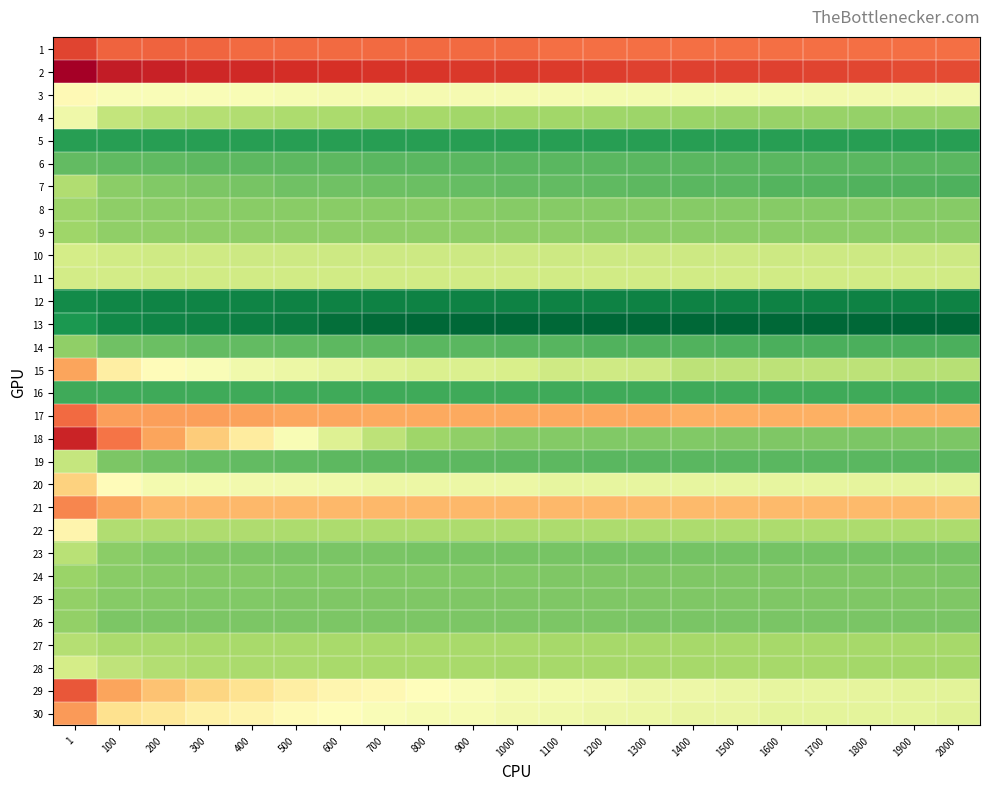

Reading left to right, what are all the values shown in this chart?

1: 1=10.2	100=9.6	200=9.6	300=9.5	400=9.5	500=9.5	600=9.5	700=9.5	800=9.5	900=9.5	1000=9.5	1100=9.4	1200=9.4	1300=9.4	1400=9.4	1500=9.3	1600=9.3	1700=9.3	1800=9.3	1900=9.3	2000=9.3
2: 1=11.8	100=11.1	200=10.9	300=10.8	400=10.7	500=10.6	600=10.6	700=10.5	800=10.4	900=10.4	1000=10.4	1100=10.4	1200=10.3	1300=10.2	1400=10.2	1500=10.2	1600=10.2	1700=10.2	1800=10.1	1900=10.1	2000=10.0
3: 1=6.0	100=5.7	200=5.7	300=5.7	400=5.6	500=5.6	600=5.6	700=5.6	800=5.6	900=5.6	1000=5.5	1100=5.5	1200=5.5	1300=5.5	1400=5.5	1500=5.5	1600=5.5	1700=5.4	1800=5.4	1900=5.4	2000=5.4
4: 1=5.4	100=4.2	200=3.9	300=3.8	400=3.7	500=3.7	600=3.6	700=3.5	800=3.5	900=3.4	1000=3.4	1100=3.4	1200=3.3	1300=3.3	1400=3.3	1500=3.2	1600=3.2	1700=3.2	1800=3.2	1900=3.2	2000=3.2
5: 1=1.3	100=1.3	200=1.3	300=1.3	400=1.3	500=1.3	600=1.3	700=1.3	800=1.3	900=1.3	1000=1.3	1100=1.3	1200=1.3	1300=1.3	1400=1.3	1500=1.3	1600=1.3	1700=1.3	1800=1.3	1900=1.3	2000=1.3
6: 1=2.2	100=2.2	200=2.2	300=2.2	400=2.1	500=2.1	600=2.1	700=2.1	800=2.1	900=2.1	1000=2.1	1100=2.1	1200=2.1	1300=2.1	1400=2.1	1500=2.1	1600=2.1	1700=2.1	1800=2.1	1900=2.1	2000=2.1
7: 1=3.7	100=3.0	200=2.8	300=2.7	400=2.6	500=2.5	600=2.5	700=2.4	800=2.4	900=2.3	1000=2.2	1100=2.2	1200=2.2	1300=2.1	1400=2.1	1500=2.1	1600=2.0	1700=2.0	1800=2.0	1900=2.0	2000=1.9
8: 1=3.3	100=3.0	200=3.0	300=3.0	400=3.0	500=3.0	600=3.0	700=2.9	800=2.9	900=2.9	1000=2.9	1100=2.9	1200=2.9	1300=2.9	1400=2.9	1500=2.9	1600=2.9	1700=2.9	1800=2.9	1900=2.9	2000=2.9
9: 1=3.4	100=3.1	200=3.1	300=3.0	400=3.0	500=3.0	600=3.0	700=3.0	800=3.0	900=3.0	1000=3.0	1100=3.0	1200=3.0	1300=3.0	1400=3.0	1500=3.0	1600=3.0	1700=3.0	1800=3.0	1900=3.0	2000=3.0
10: 1=4.5	100=4.5	200=4.4	300=4.4	400=4.4	500=4.4	600=4.4	700=4.4	800=4.4	900=4.4	1000=4.4	1100=4.4	1200=4.4	1300=4.4	1400=4.4	1500=4.4	1600=4.4	1700=4.4	1800=4.4	1900=4.4	2000=4.4
11: 1=4.5	100=4.5	200=4.5	300=4.5	400=4.5	500=4.5	600=4.5	700=4.5	800=4.5	900=4.5	1000=4.5	1100=4.5	1200=4.5	1300=4.5	1400=4.5	1500=4.5	1600=4.5	1700=4.5	1800=4.5	1900=4.5	2000=4.5
12: 1=0.8	100=0.7	200=0.6	300=0.6	400=0.6	500=0.6	600=0.6	700=0.6	800=0.6	900=0.6	1000=0.6	1100=0.6	1200=0.6	1300=0.6	1400=0.6	1500=0.6	1600=0.6	1700=0.6	1800=0.6	1900=0.6	2000=0.6
13: 1=1.1	100=0.7	200=0.6	300=0.6	400=0.5	500=0.4	600=0.1	700=0.0	800=-0.1	900=-0.1	1000=-0.1	1100=-0.1	1200=-0.1	1300=-0.1	1400=-0.1	1500=-0.1	1600=-0.1	1700=-0.1	1800=-0.1	1900=-0.1	2000=-0.1
14: 1=3.1	100=2.5	200=2.4	300=2.2	400=2.2	500=2.2	600=2.2	700=2.1	800=2.1	900=2.1	1000=2.1	1100=2.0	1200=2.0	1300=2.0	1400=2.0	1500=1.9	1600=1.9	1700=1.9	1800=1.9	1900=1.9	2000=1.9
15: 1=8.4	100=6.5	200=5.9	300=5.7	400=5.4	500=5.2	600=5.1	700=4.9	800=4.7	900=4.7	1000=4.7	1100=4.4	1200=4.4	1300=4.4	1400=4.0	1500=4.0	1600=4.0	1700=4.0	1800=4.0	1900=3.9	2000=3.9
16: 1=1.7	100=1.7	200=1.7	300=1.7	400=1.7	500=1.7	600=1.7	700=1.7	800=1.7	900=1.7	1000=1.7	1100=1.7	1200=1.7	1300=1.7	1400=1.7	1500=1.7	1600=1.7	1700=1.7	1800=1.7	1900=1.7	2000=1.7
17: 1=9.4	100=8.4	200=8.4	300=8.4	400=8.4	500=8.3	600=8.3	700=8.3	800=8.3	900=8.3	1000=8.3	1100=8.3	1200=8.3	1300=8.3	1400=8.1	1500=8.1	1600=8.1	1700=8.1	1800=8.1	1900=8.1	2000=8.1
18: 1=10.9	100=9.3	200=8.3	300=7.5	400=6.6	500=5.6	600=4.8	700=4.0	800=3.4	900=3.1	1000=2.9	1100=2.8	1200=2.8	1300=2.8	1400=2.8	1500=2.7	1600=2.7	1700=2.7	1800=2.7	1900=2.7	2000=2.7
19: 1=4.2	100=2.7	200=2.5	300=2.3	400=2.2	500=2.2	600=2.2	700=2.2	800=2.1	900=2.1	1000=2.1	1100=2.1	1200=2.1	1300=2.1	1400=2.1	1500=2.1	1600=2.1	1700=2.1	1800=2.1	1900=2.1	2000=2.1
20: 1=7.4	100=6.0	200=5.5	300=5.5	400=5.4	500=5.4	600=5.4	700=5.3	800=5.3	900=5.3	1000=5.3	1100=5.1	1200=5.1	1300=5.1	1400=5.1	1500=5.1	1600=5.1	1700=5.1	1800=5.1	1900=5.1	2000=5.1
21: 1=8.9	100=8.4	200=7.9	300=7.9	400=7.9	500=7.9	600=7.9	700=7.9	800=7.9	900=7.9	1000=7.9	1100=7.9	1200=7.9	1300=7.9	1400=7.9	1500=7.9	1600=7.9	1700=7.9	1800=7.9	1900=7.9	2000=7.8
22: 1=6.2	100=3.7	200=3.7	300=3.7	400=3.7	500=3.7	600=3.7	700=3.7	800=3.6	900=3.6	1000=3.6	1100=3.6	1200=3.6	1300=3.6	1400=3.6	1500=3.6	1600=3.6	1700=3.6	1800=3.6	1900=3.6	2000=3.6
23: 1=3.9	100=3.0	200=2.8	300=2.7	400=2.7	500=2.7	600=2.7	700=2.6	800=2.6	900=2.6	1000=2.6	1100=2.6	1200=2.6	1300=2.6	1400=2.6	1500=2.6	1600=2.6	1700=2.6	1800=2.6	1900=2.6	2000=2.6
24: 1=3.3	100=2.9	200=2.9	300=2.9	400=2.9	500=2.8	600=2.8	700=2.8	800=2.8	900=2.8	1000=2.8	1100=2.8	1200=2.8	1300=2.8	1400=2.8	1500=2.8	1600=2.7	1700=2.7	1800=2.7	1900=2.7	2000=2.7
25: 1=3.1	100=2.9	200=2.9	300=2.8	400=2.8	500=2.8	600=2.8	700=2.8	800=2.7	900=2.7	1000=2.7	1100=2.7	1200=2.7	1300=2.7	1400=2.7	1500=2.7	1600=2.7	1700=2.7	1800=2.7	1900=2.7	2000=2.7
26: 1=3.1	100=2.7	200=2.7	300=2.7	400=2.7	500=2.7	600=2.7	700=2.7	800=2.7	900=2.7	1000=2.7	1100=2.7	1200=2.7	1300=2.7	1400=2.7	1500=2.7	1600=2.7	1700=2.7	1800=2.7	1900=2.7	2000=2.7
27: 1=3.8	100=3.6	200=3.6	300=3.6	400=3.6	500=3.5	600=3.5	700=3.5	800=3.5	900=3.5	1000=3.5	1100=3.5	1200=3.5	1300=3.5	1400=3.5	1500=3.5	1600=3.5	1700=3.5	1800=3.5	1900=3.5	2000=3.5
28: 1=4.5	100=4.0	200=3.8	300=3.6	400=3.6	500=3.6	600=3.6	700=3.5	800=3.5	900=3.5	1000=3.5	1100=3.5	1200=3.5	1300=3.5	1400=3.5	1500=3.5	1600=3.5	1700=3.5	1800=3.5	1900=3.5	2000=3.5
29: 1=9.8	100=8.4	200=7.7	300=7.3	400=6.9	500=6.5	600=6.2	700=6.1	800=5.9	900=5.7	1000=5.5	1100=5.5	1200=5.4	1300=5.3	1400=5.3	1500=5.2	1600=5.1	1700=5.1	1800=5.1	1900=5.0	2000=5.0
30: 1=8.6	100=6.9	200=6.7	300=6.4	400=6.2	500=6.0	600=5.9	700=5.7	800=5.6	900=5.6	1000=5.5	1100=5.4	1200=5.3	1300=5.2	1400=5.2	1500=5.1	1600=5.0	1700=5.0	1800=5.0	1900=5.0	2000=4.9